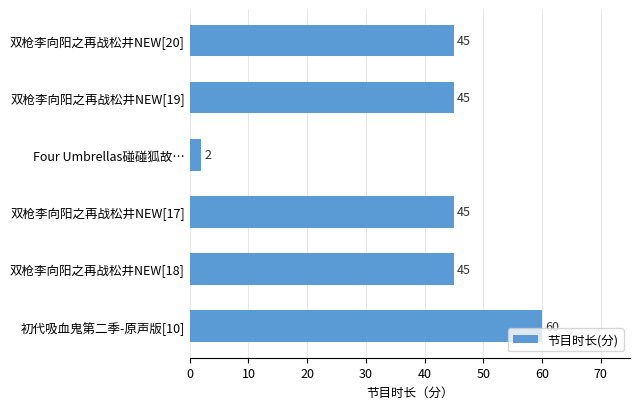

The chart shows a value of 45 at 双枪李向阳之再战松井NEW[18]. True or false?

True